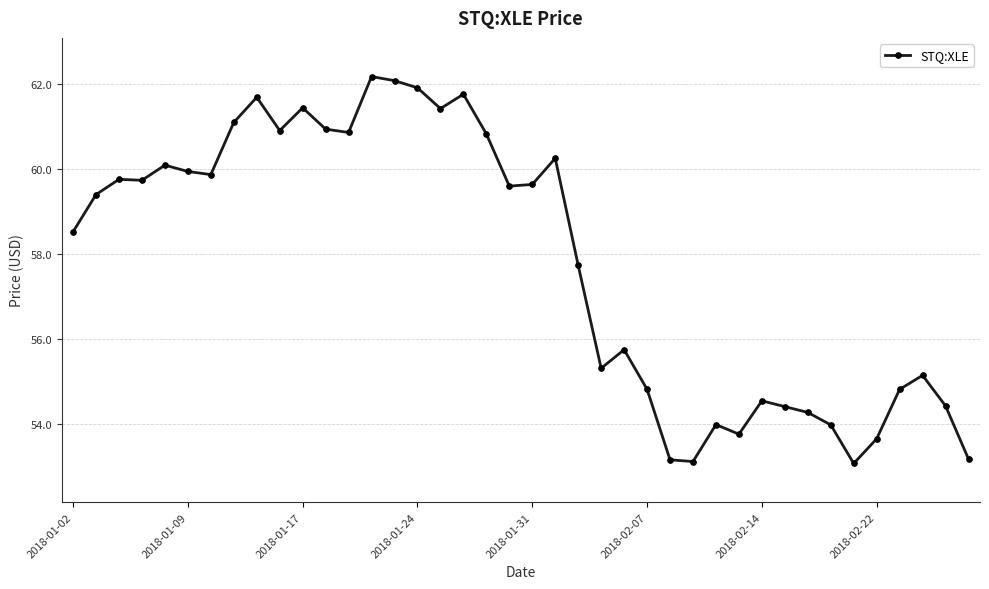

What is the difference between the second highest and minimum values?

9.0